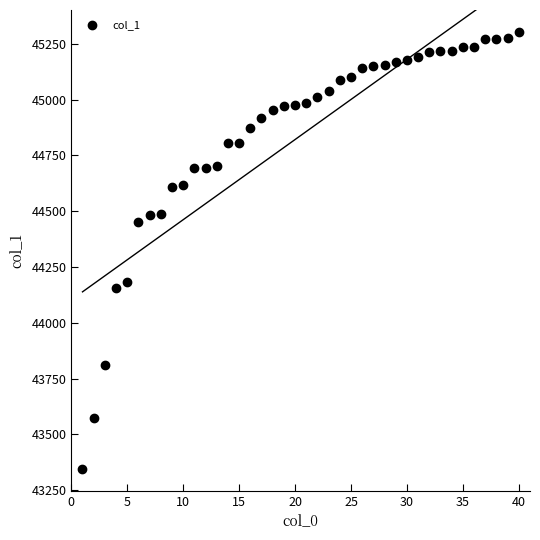

What is the range of Y values (max minus min)?

1958